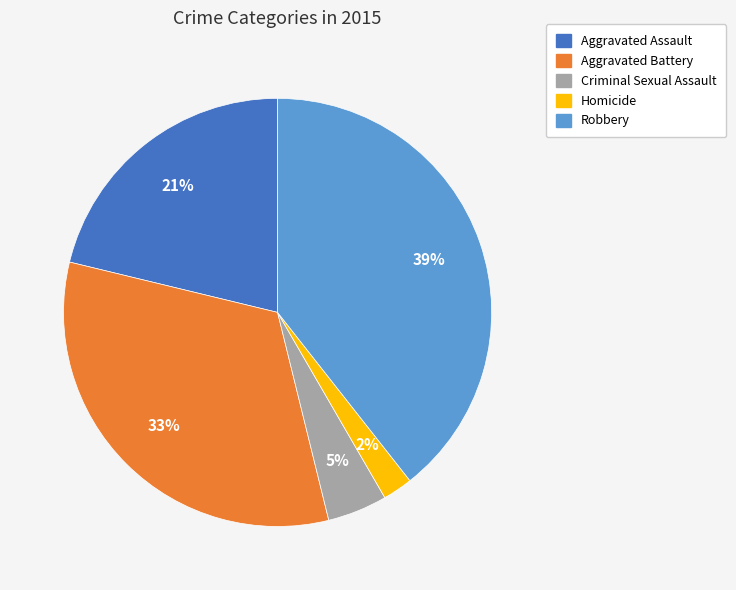

Which slice is the largest?

Robbery